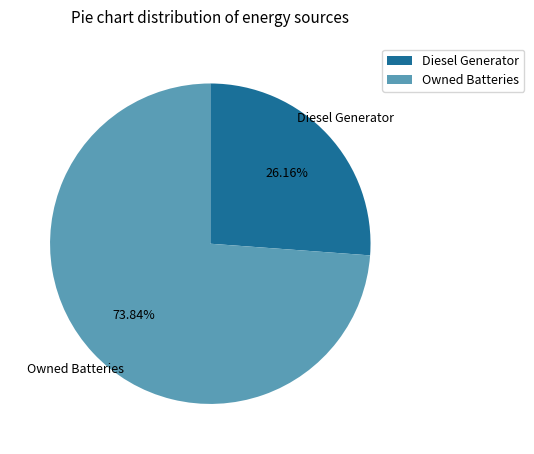

Does any single category account for the majority?

Yes